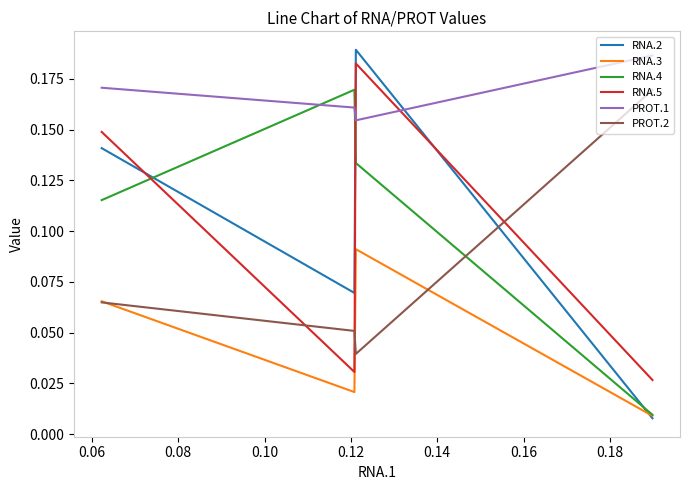

How many distinct data groups are displayed?

6